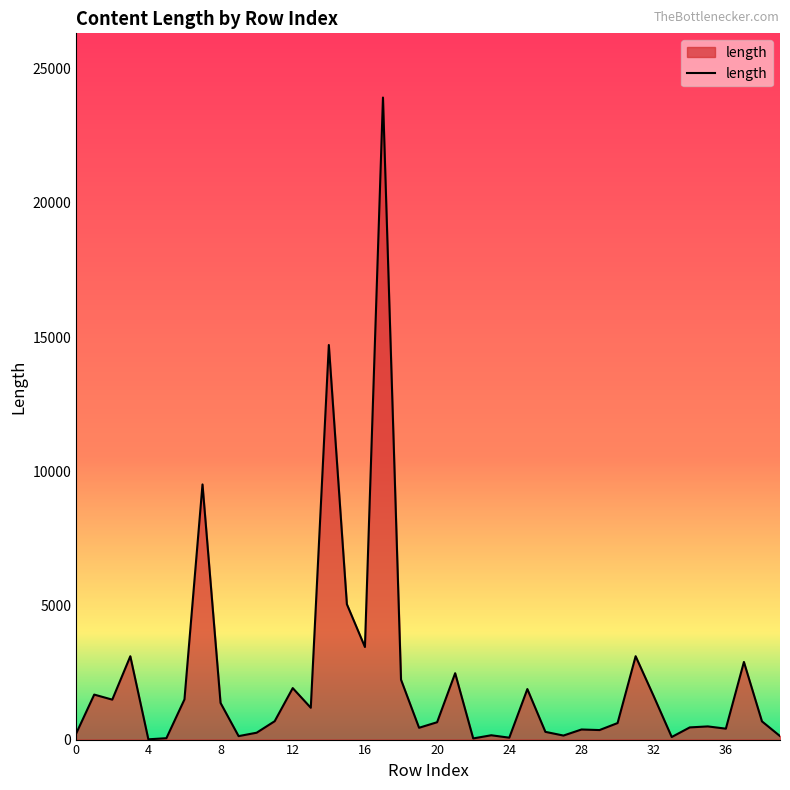

What is the difference between the maximum and minimum values?

23920